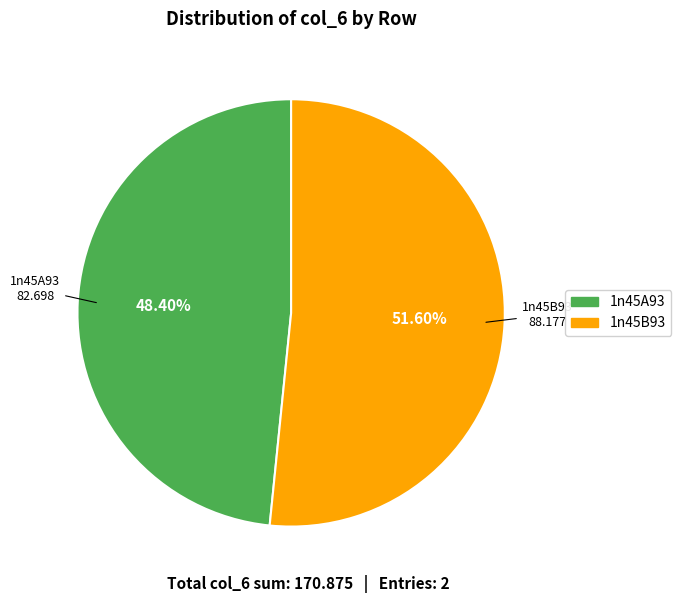

Is there any slice that represents more than half of the pie?

Yes